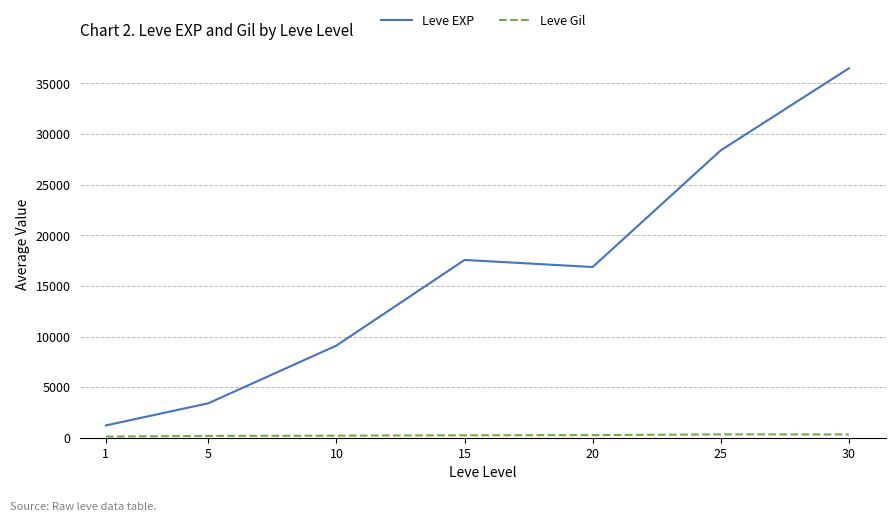

The value of Leve EXP at 20 is 28608.4. True or false?

False